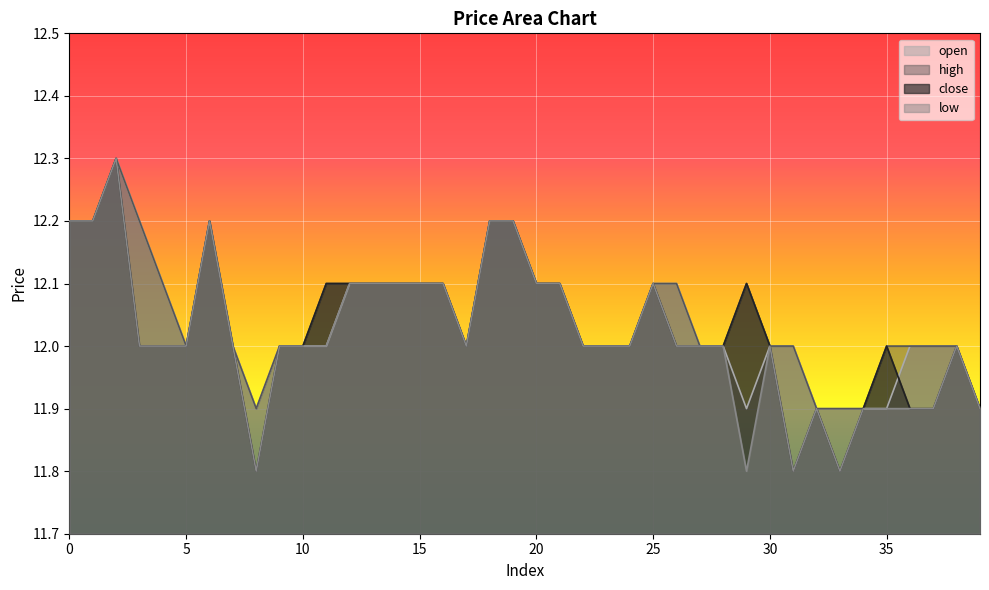

The high series shows 12.0 at 36. True or false?

True